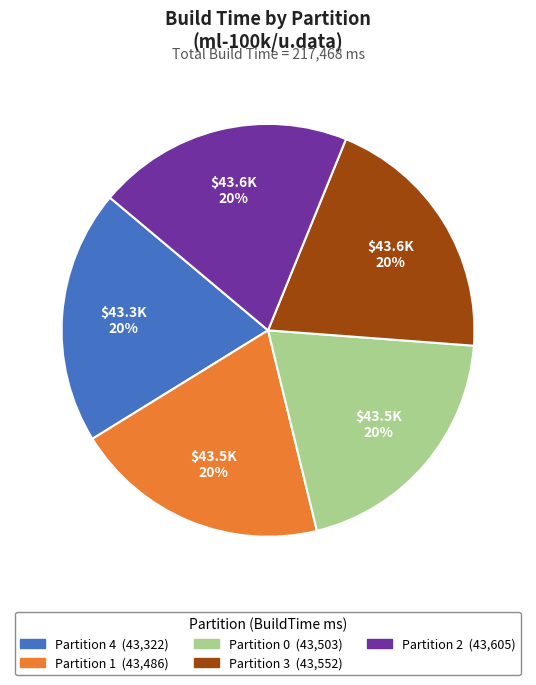

What is the ratio of the value at Partition 1 to the value at Partition 0?

1.0